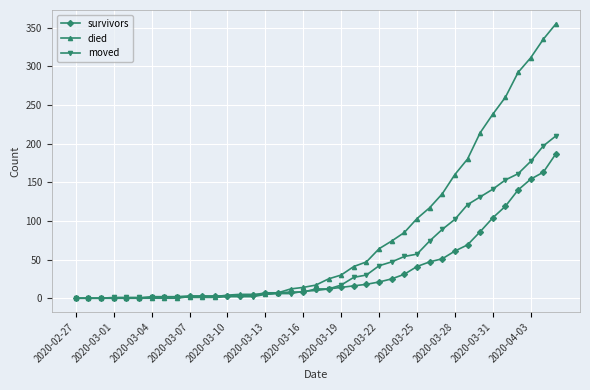

What is the average value of the died series?

81